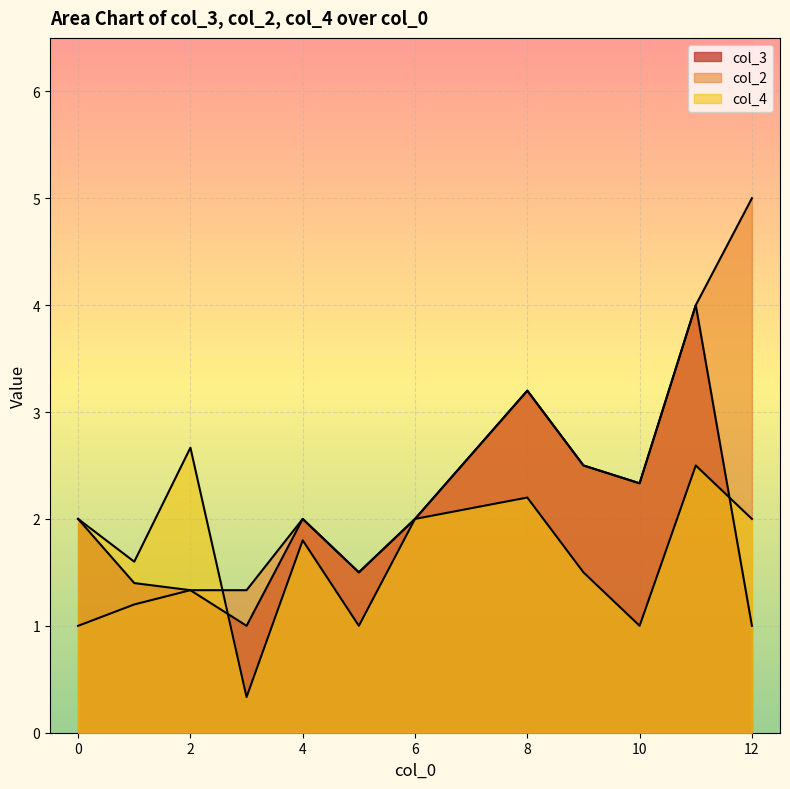

After their last crossing, which series has the higher values: col_4 or col_3?

col_3